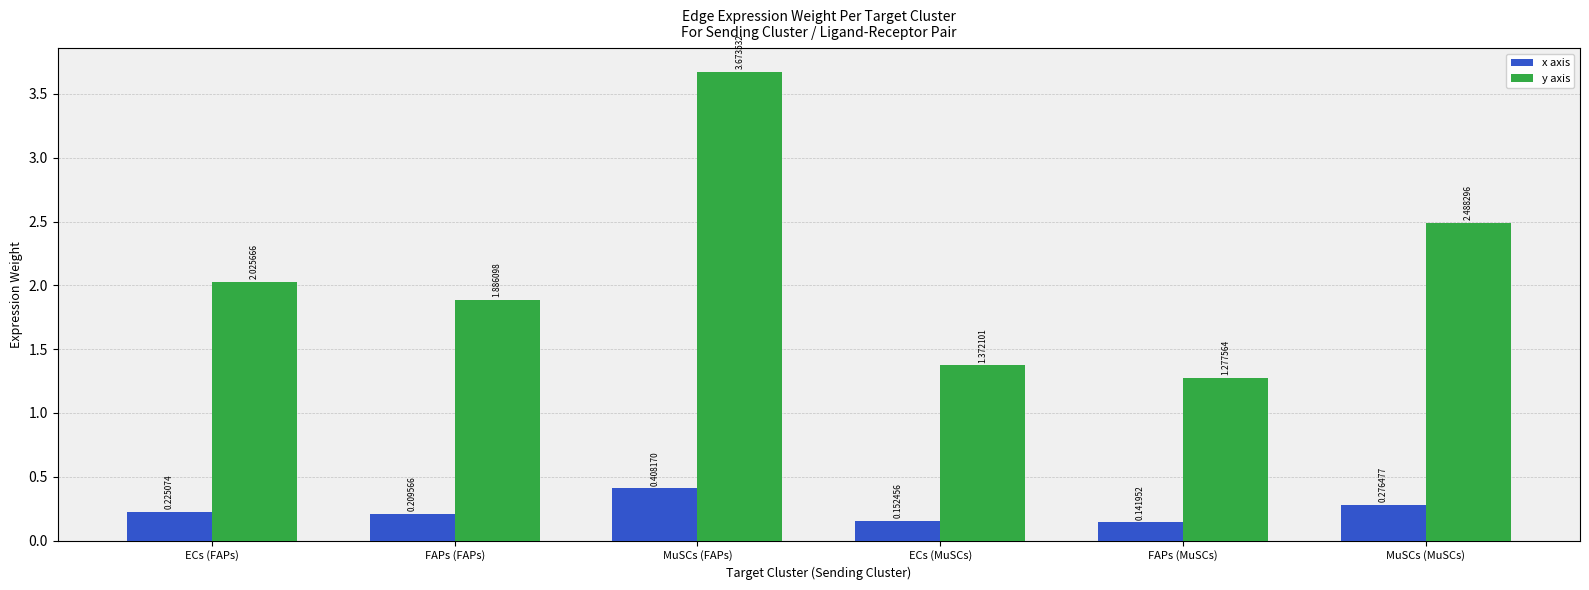

At how many categories does at least one series exceed 2?

3